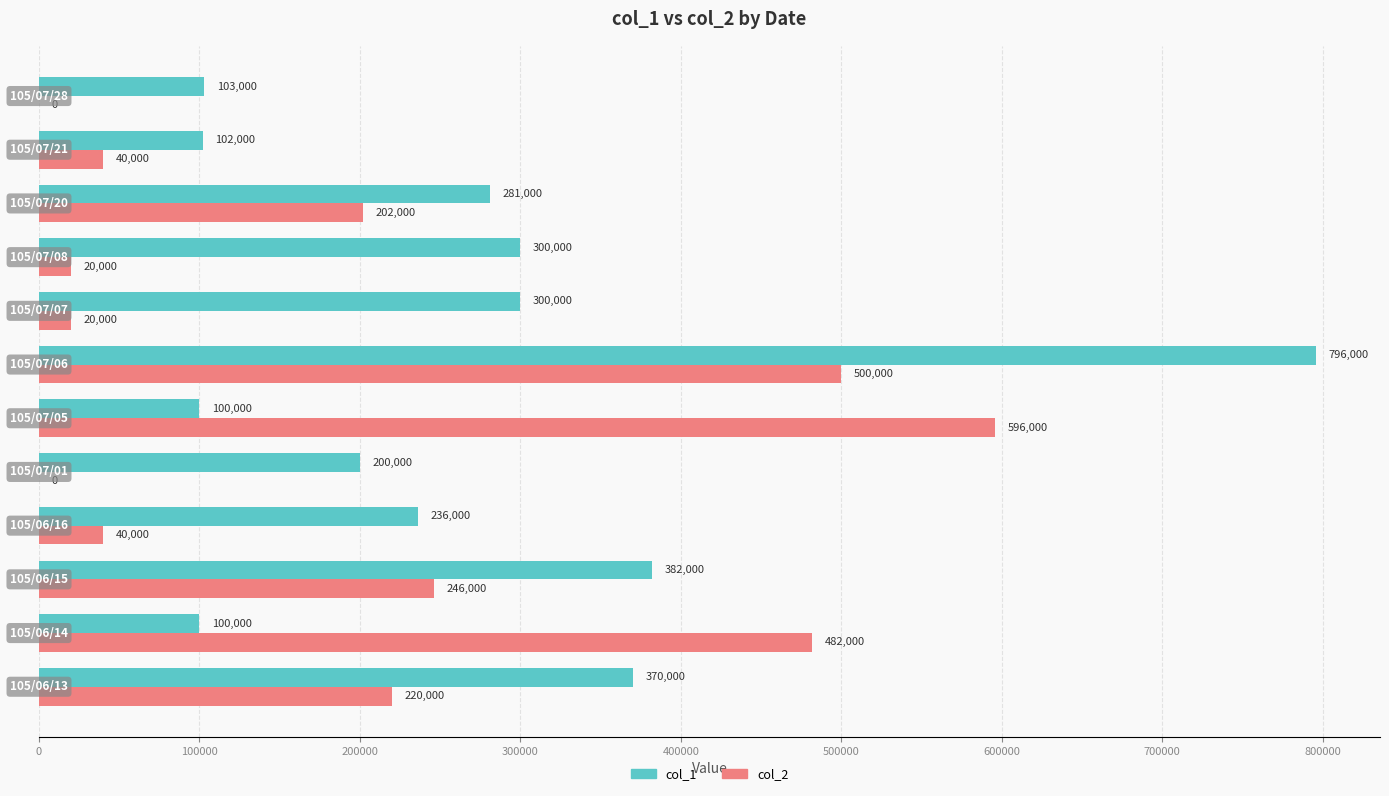

What is the highest value of the col_1 series?

796000